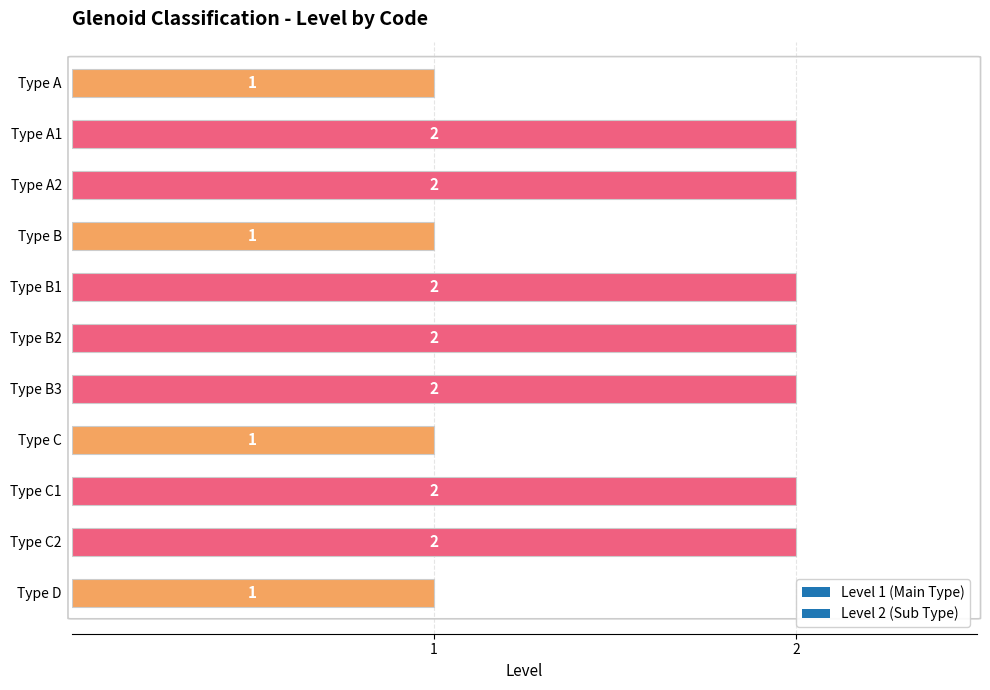

What is the ratio of the value at Type B1 to the value at Type C2?

1.0